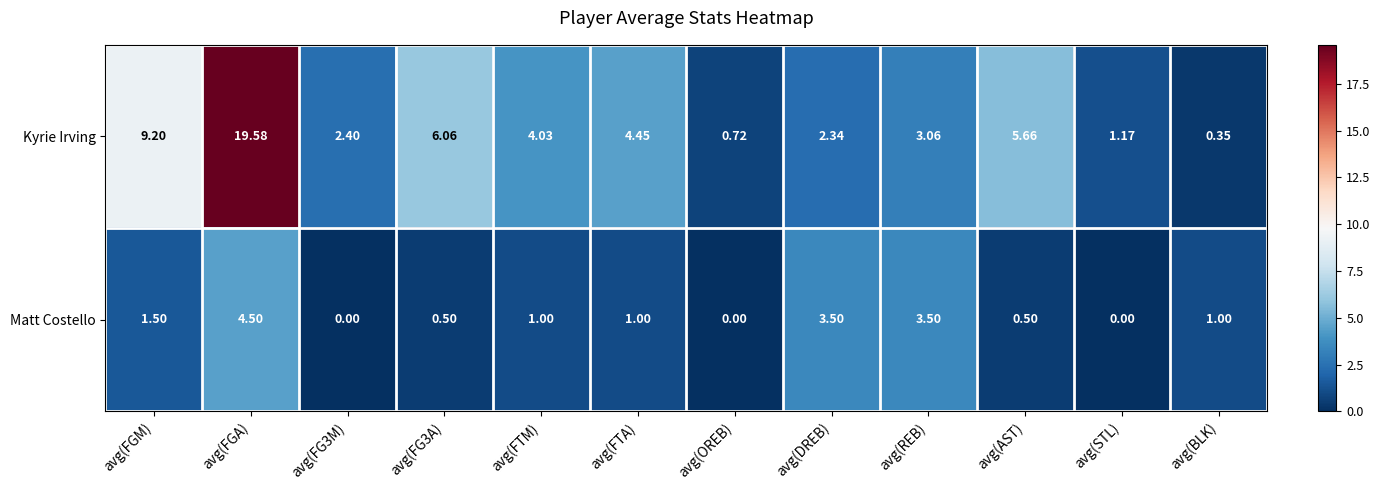

Which series has the widest spread of values?

Kyrie Irving